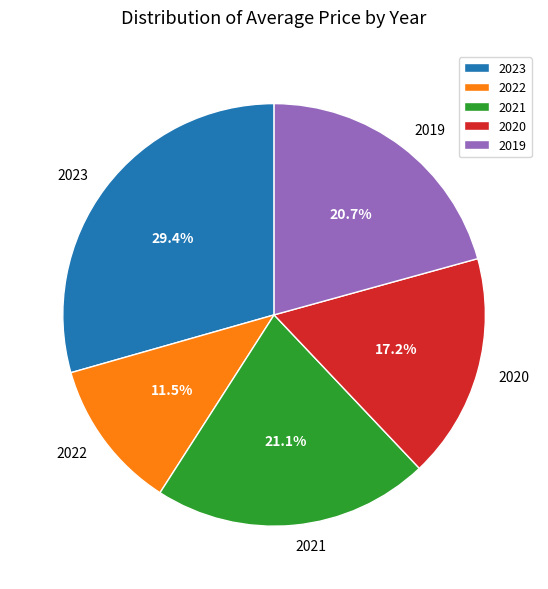

What percentage is the 2019 slice, to the nearest percent?

21%